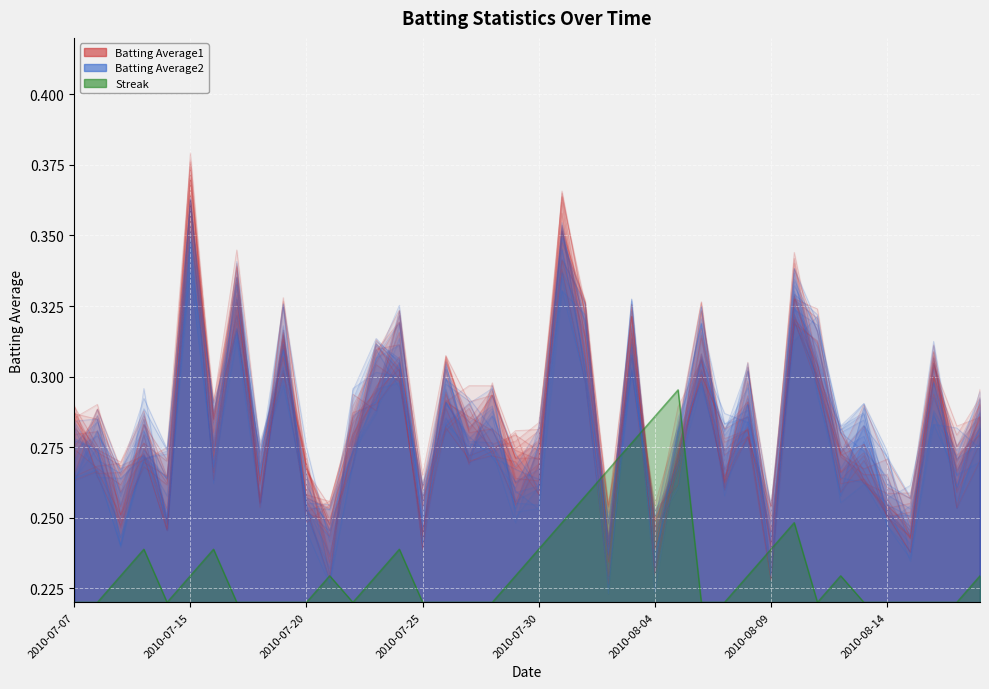

True or false: Batting Average1_line has a value of 0.4 at 11.

False